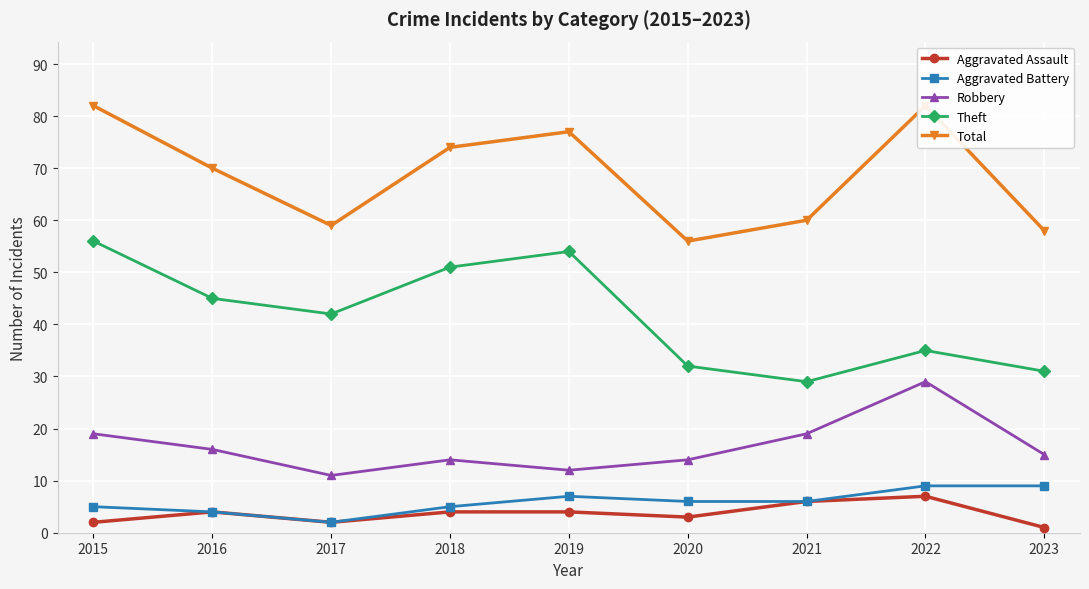

Is it true that Robbery equals 12 at 2022?

False